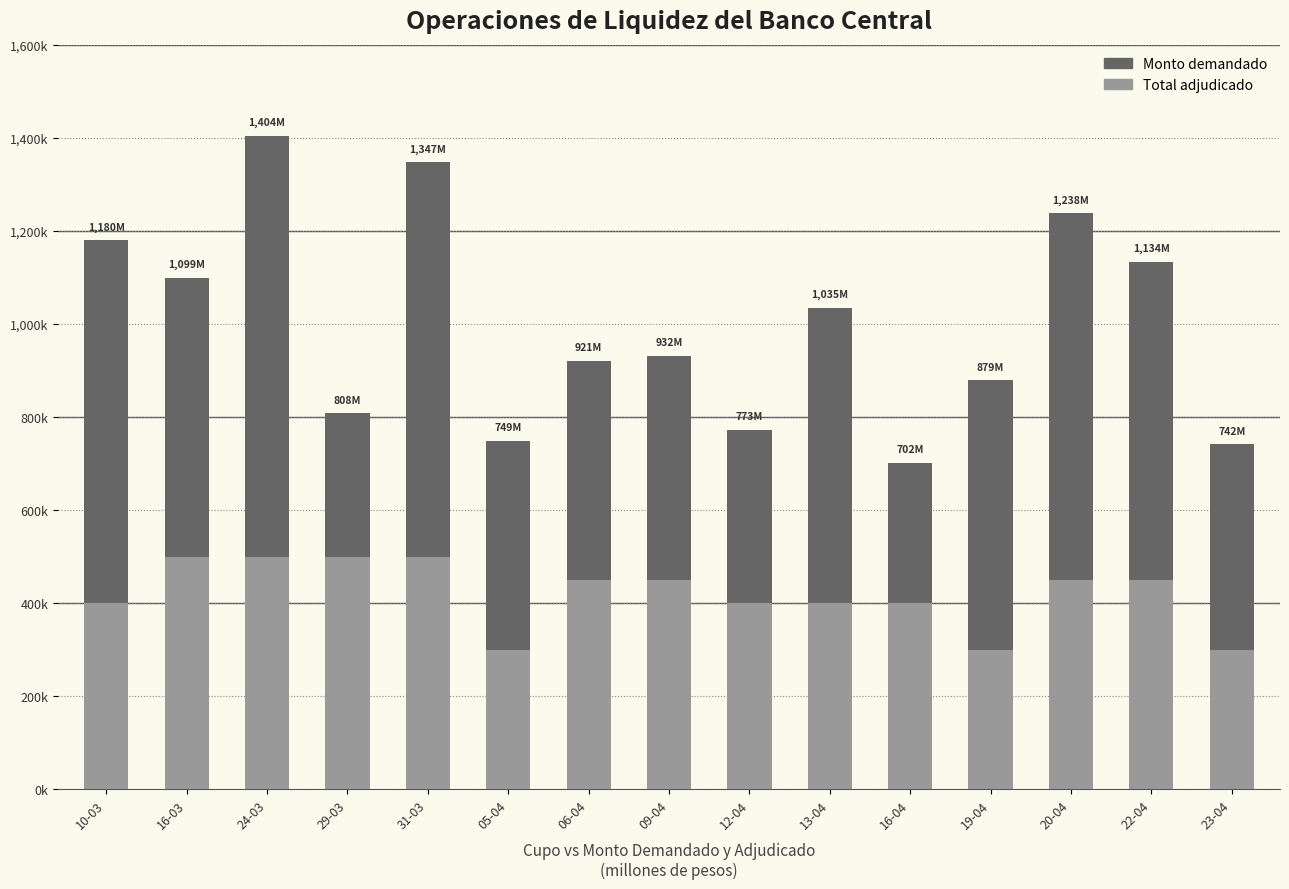

List the labels in order of Total adjudicado value, smallest first.

05-04, 19-04, 23-04, 10-03, 12-04, 13-04, 16-04, 06-04, 09-04, 20-04, 22-04, 16-03, 24-03, 29-03, 31-03